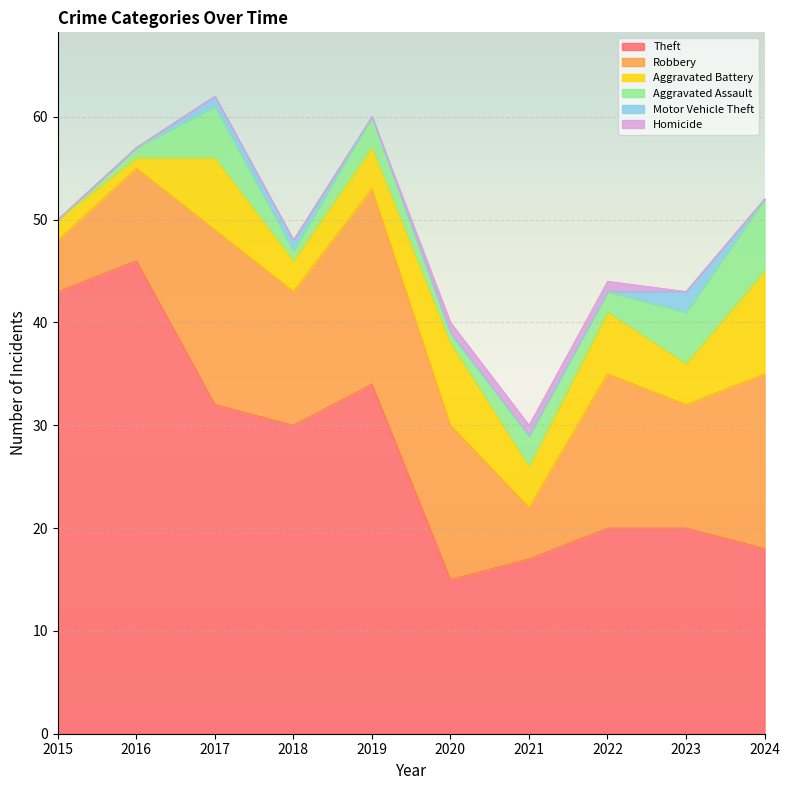

What is the difference between the Theft values at 2015 and 2016?

3